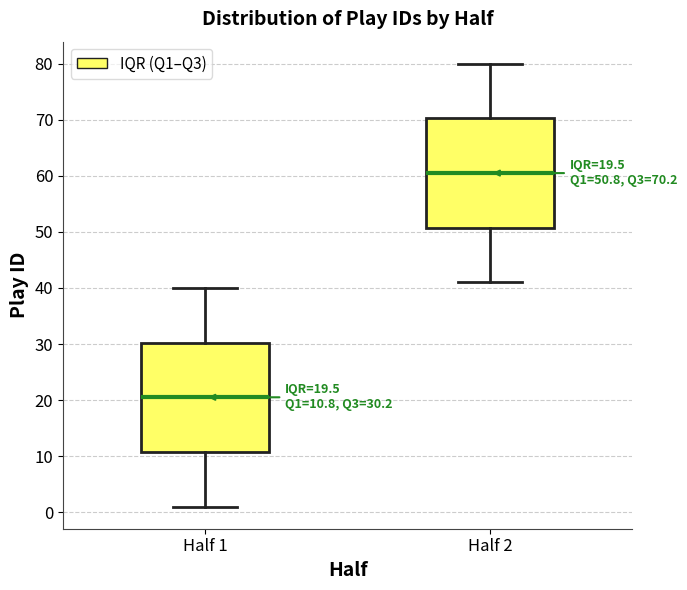

Which box has the lowest median line?

Half 1